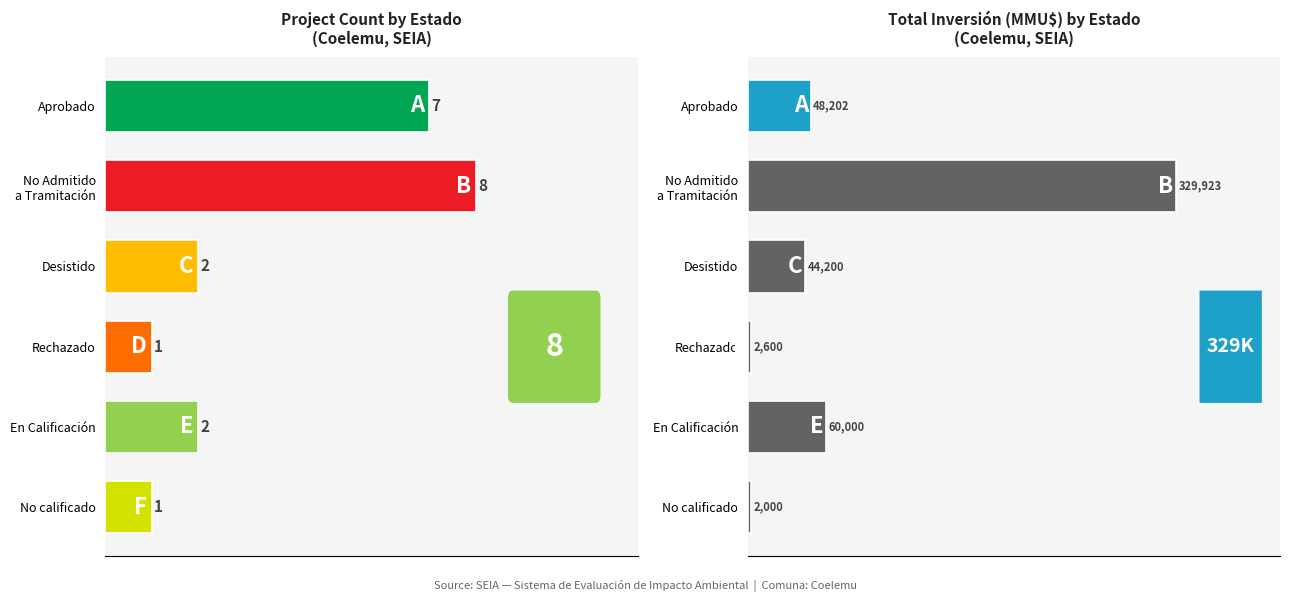

What is the smallest value displayed?

1